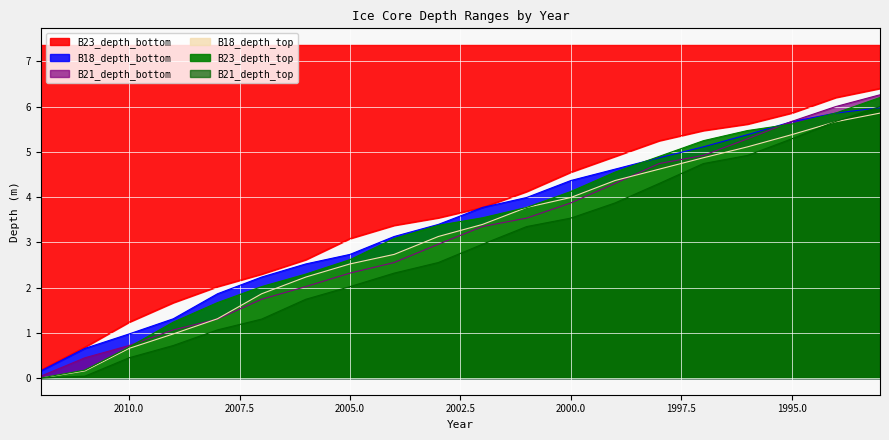

List the series in order of their peak value, highest first.

B23_depth_bottom, B21_depth_bottom, B23_depth_top, B21_depth_top, B18_depth_bottom, B18_depth_top